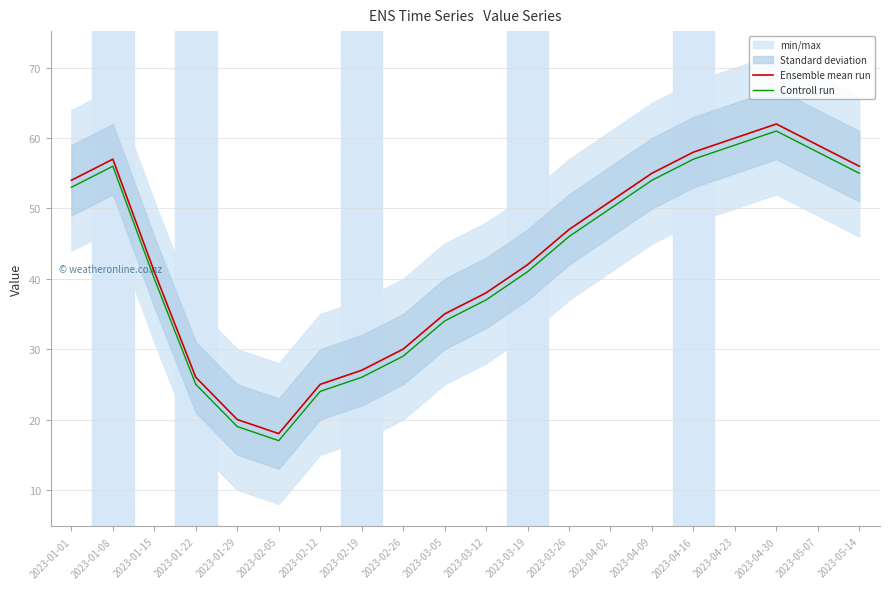

True or false: Controll run and Ensemble mean run intersect in this chart.

False